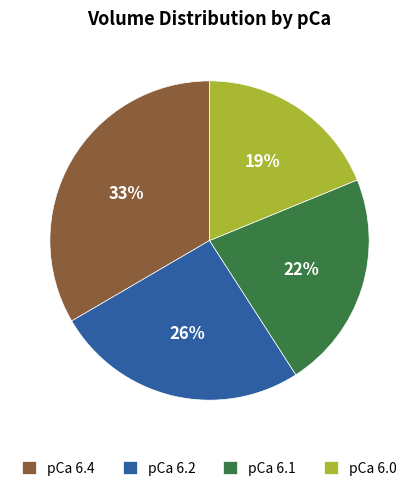

To the nearest percent, what portion does pCa 6.2 represent?

26%